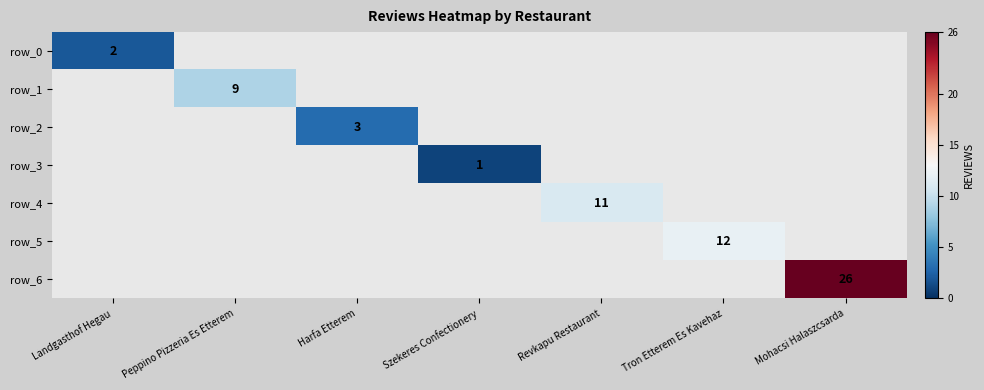

True or false: row_6 has a value of 6 at Mohacsi Halaszcsarda.

False